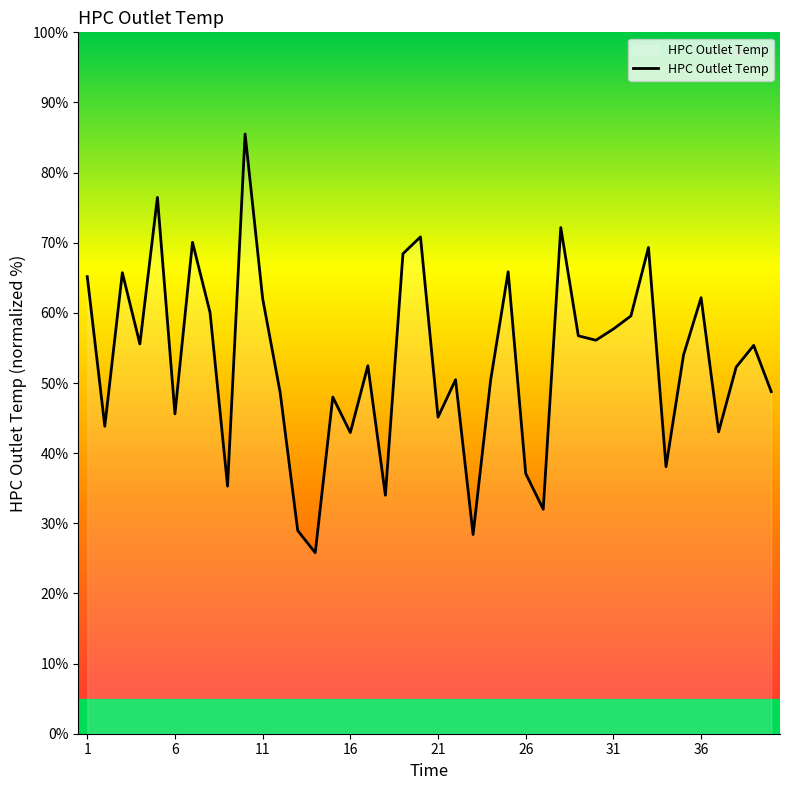

What is the greatest value displayed?

85.5